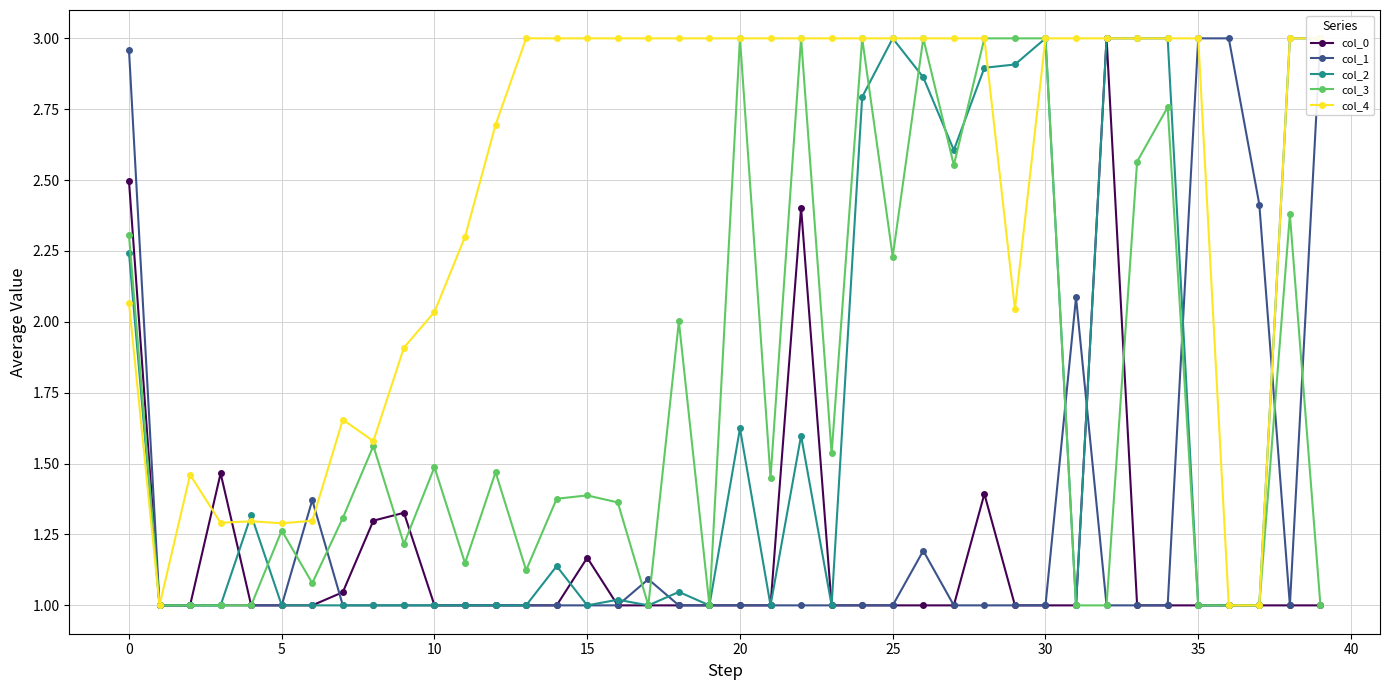

What is the highest value of the col_3 series?

3.0